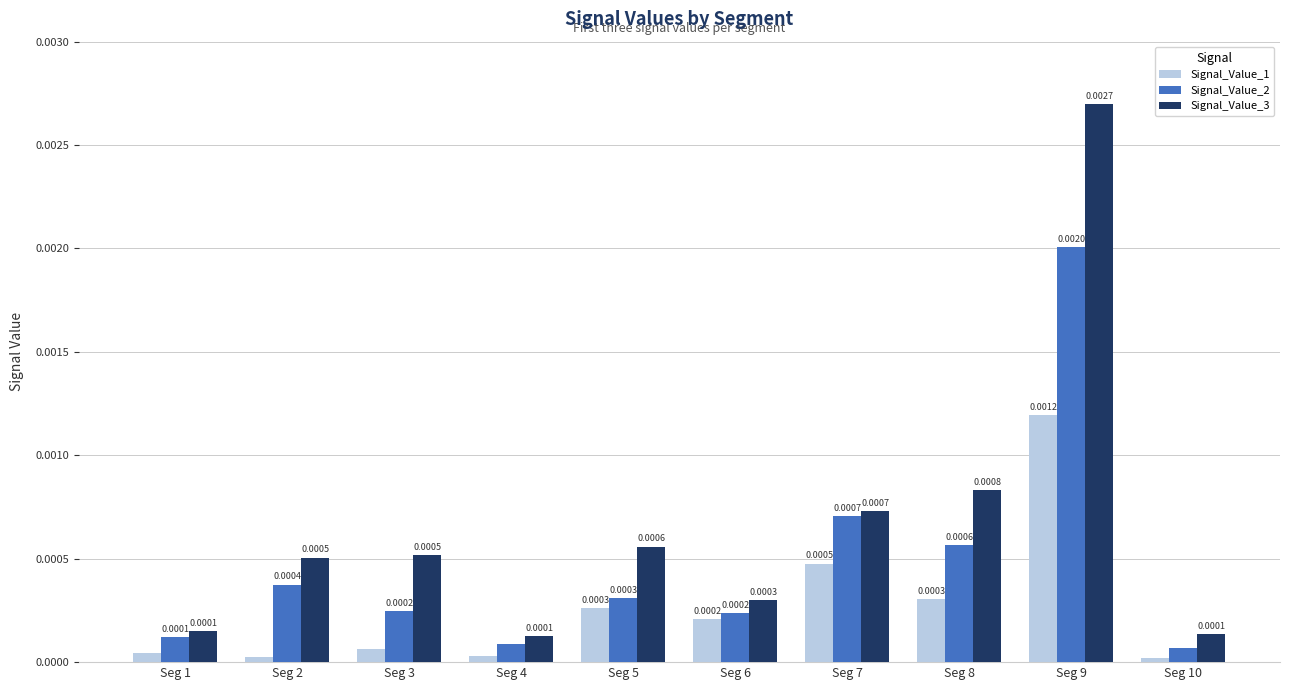

Are the bars grouped side by side (vs. stacked)?

Yes